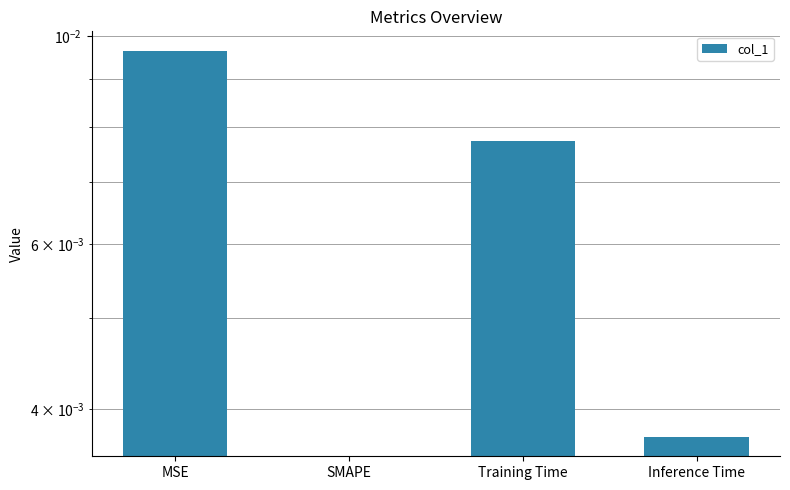

Rank the categories by value from lowest to highest.

SMAPE, Inference Time, Training Time, MSE